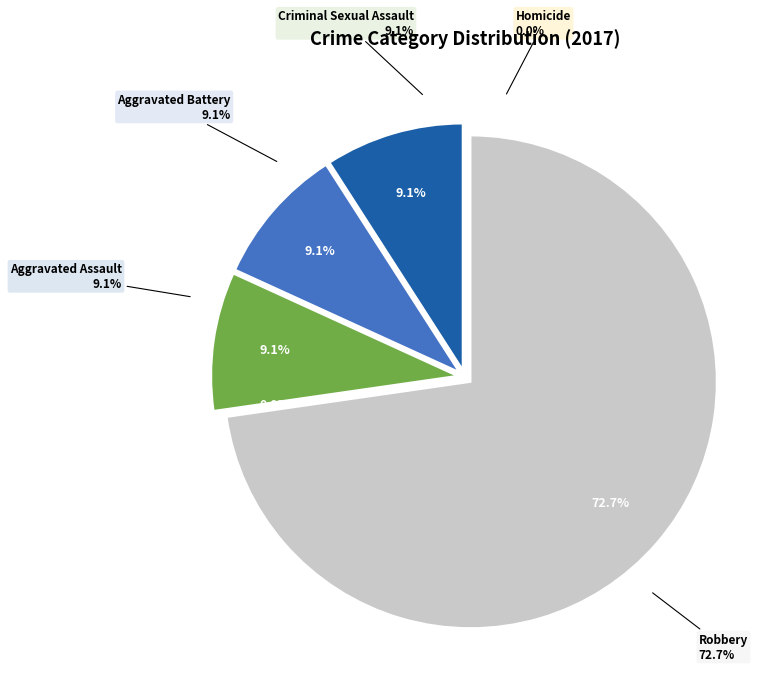

How many slices are in this pie chart?

5